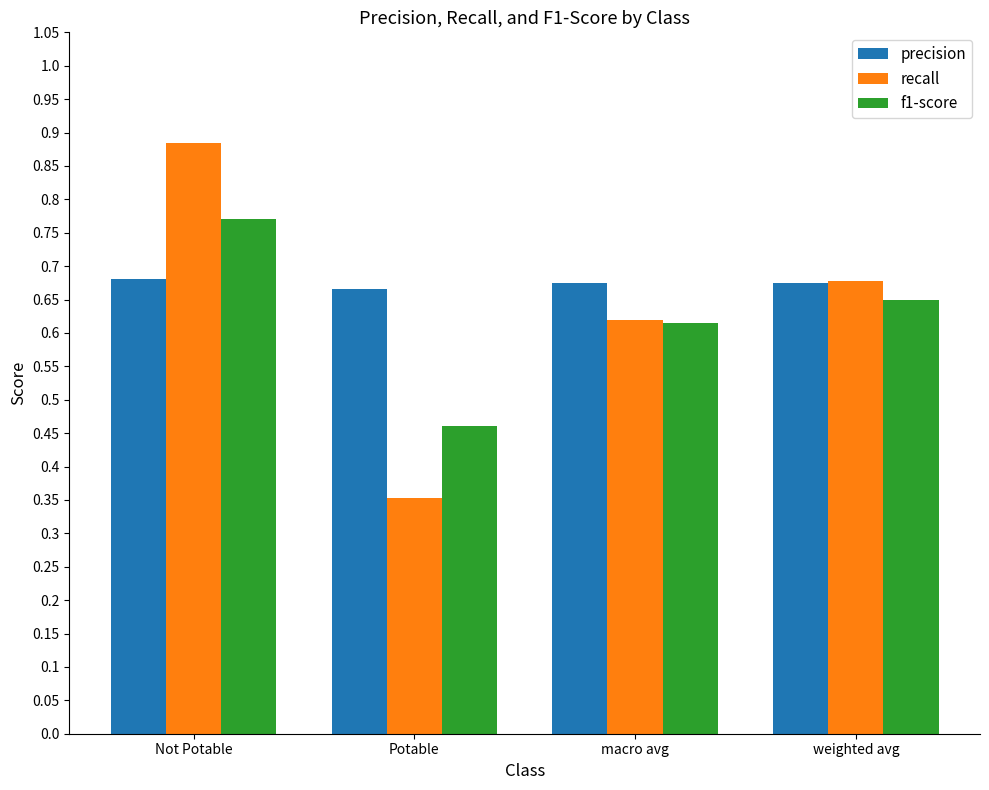

How many recall values are between 0 and 1?

4